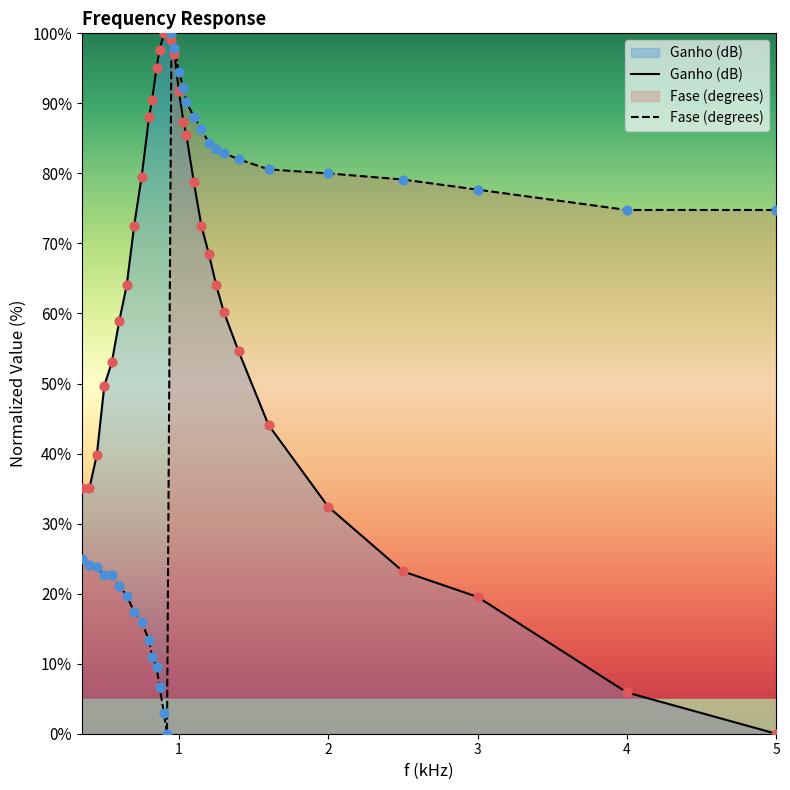

At how many categories does at least one series exceed 49?

29